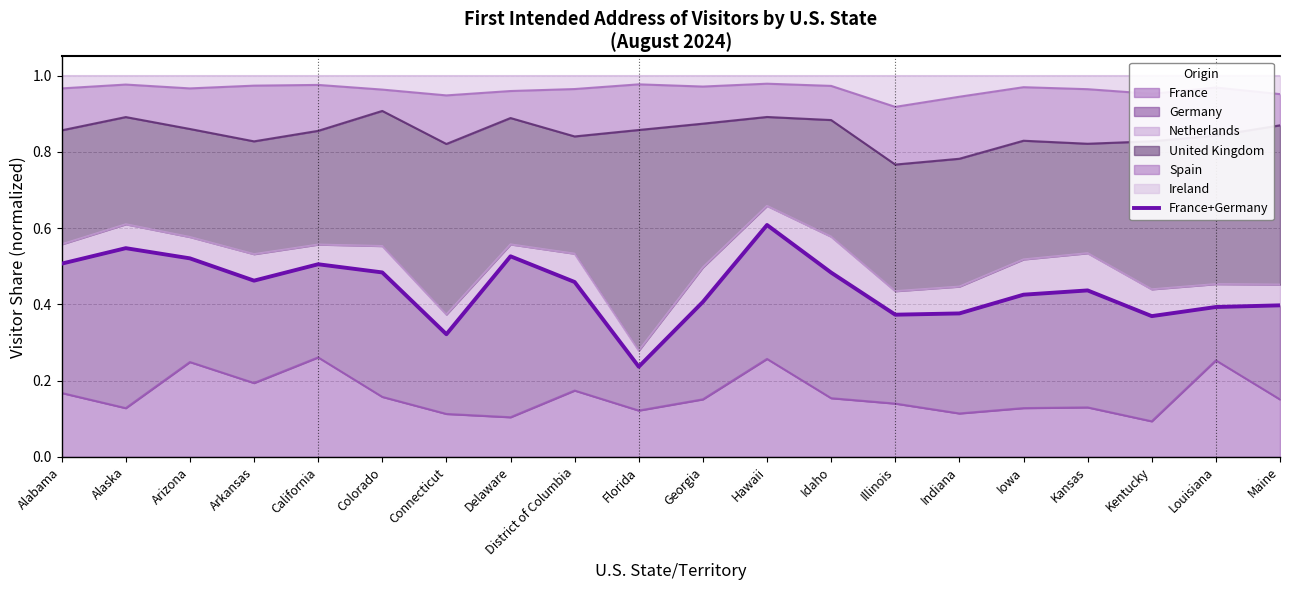

What is the label of the 13th point from the left?

Idaho